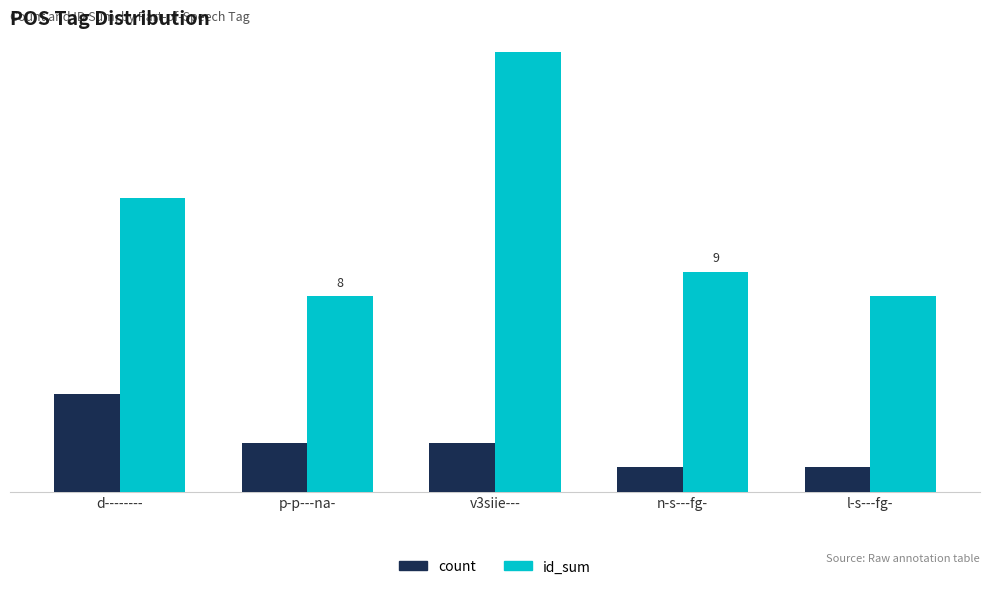

At which category is the sum across all series the highest?

v3siie---